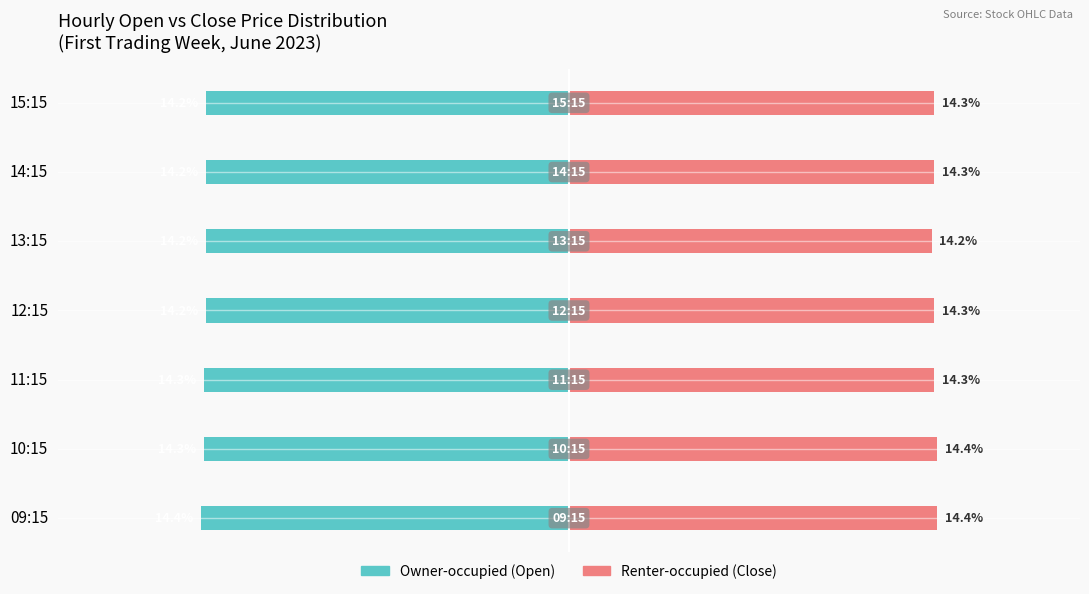

The value of Renter-occupied at 09:15 is 14.4. True or false?

True